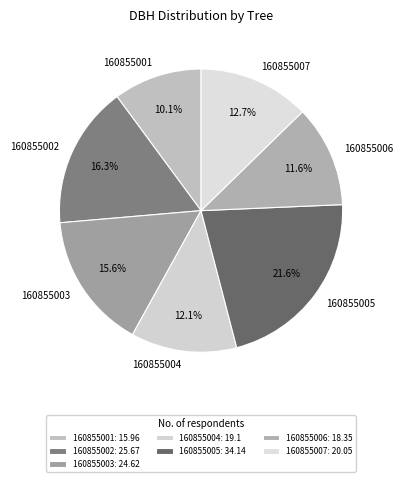

Between 160855005 and 160855007, which is larger?

160855005